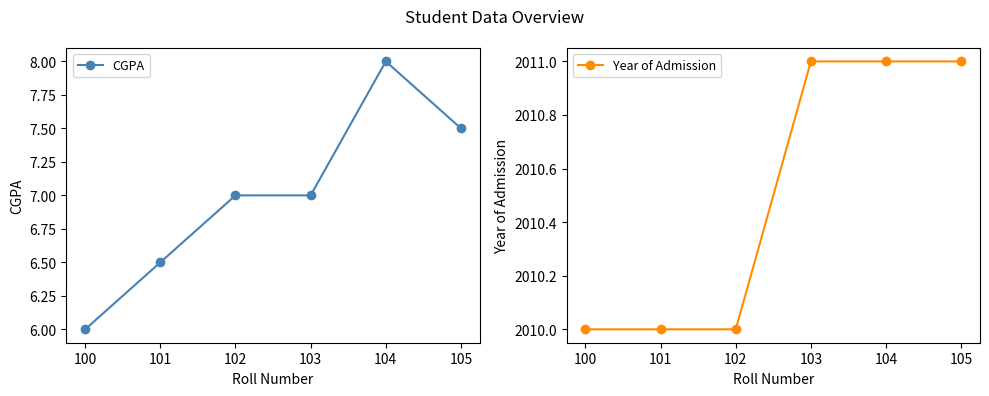

Rank the series by their average value, from highest to lowest.

Year of Admission, CGPA